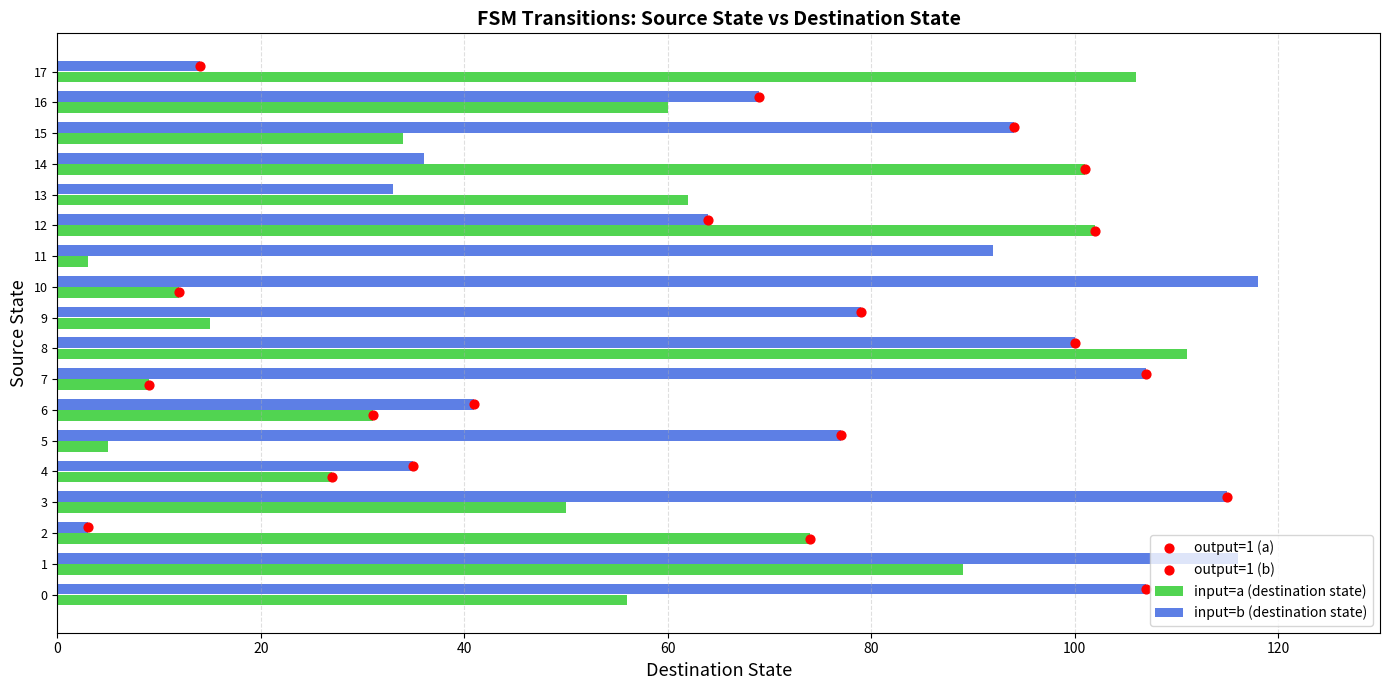

At which category is the sum across all series the highest?

8